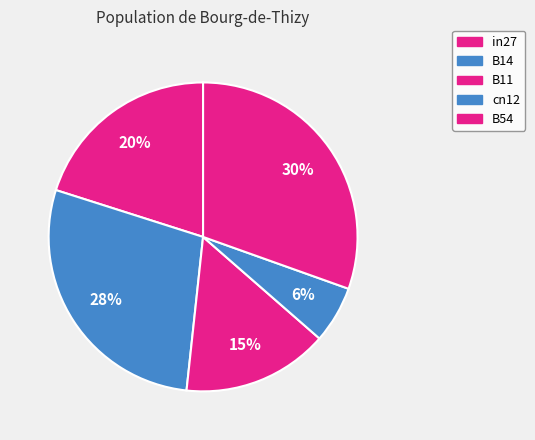

Is the sum of in27 and B14 greater than half?

No